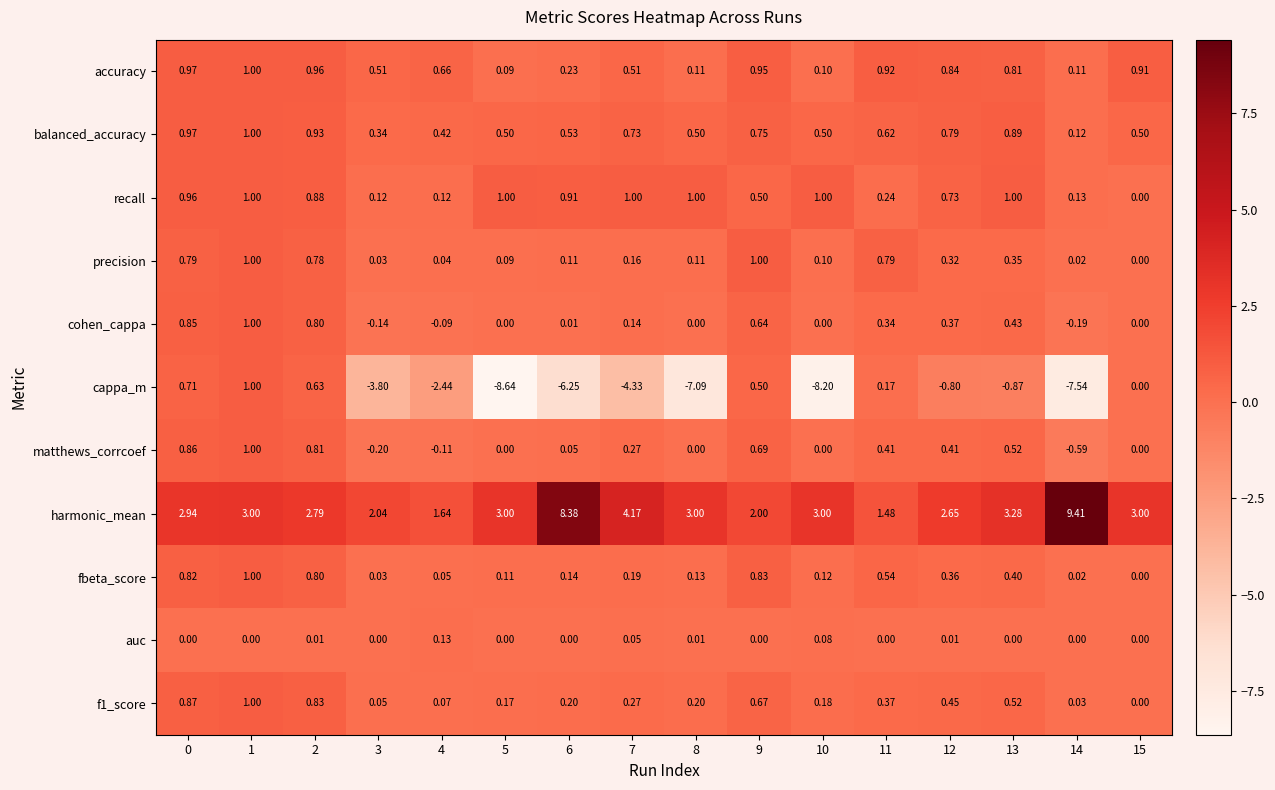

How many categories are shown in the chart?

16